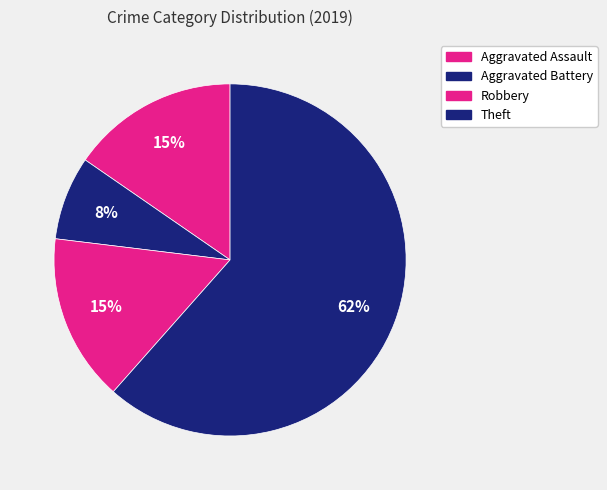

Count the number of slices in the pie.

4